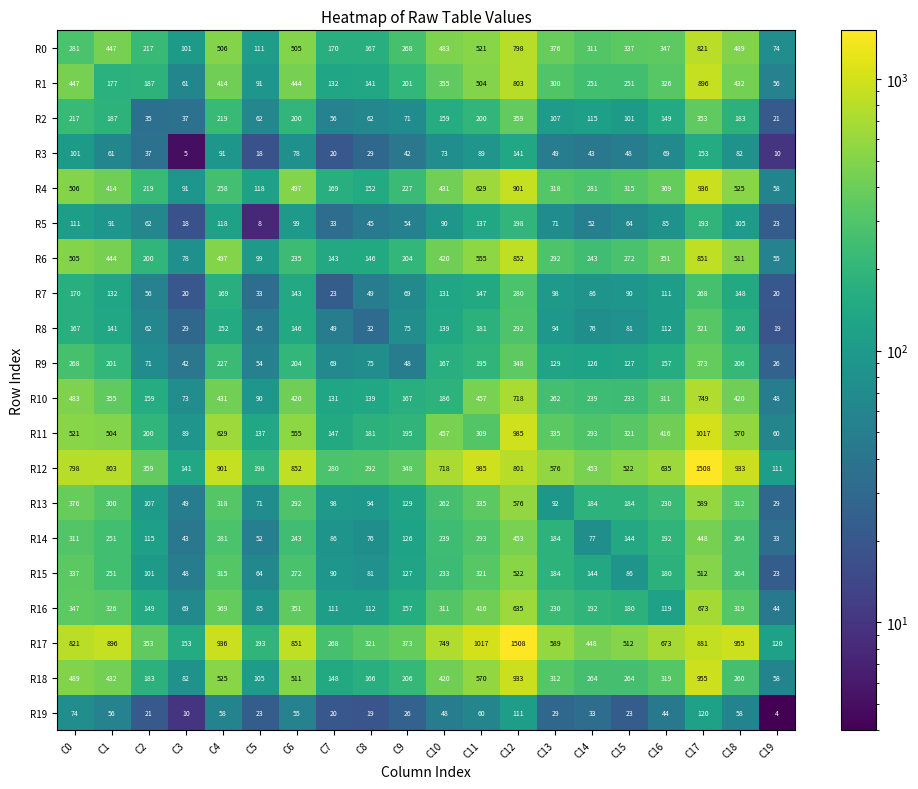

The value of R5 at C3 is 18. True or false?

True